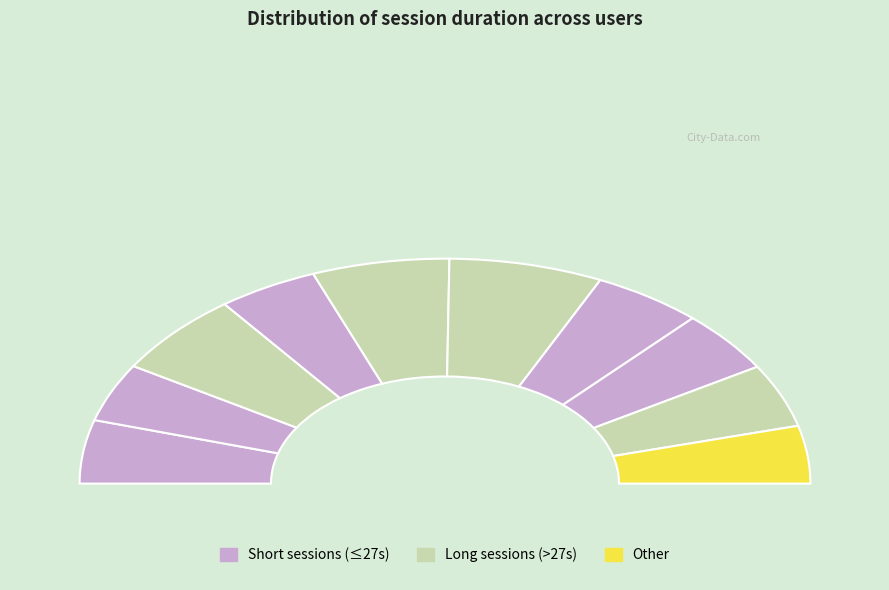

Between User 7 and User 9, which is larger?

User 7